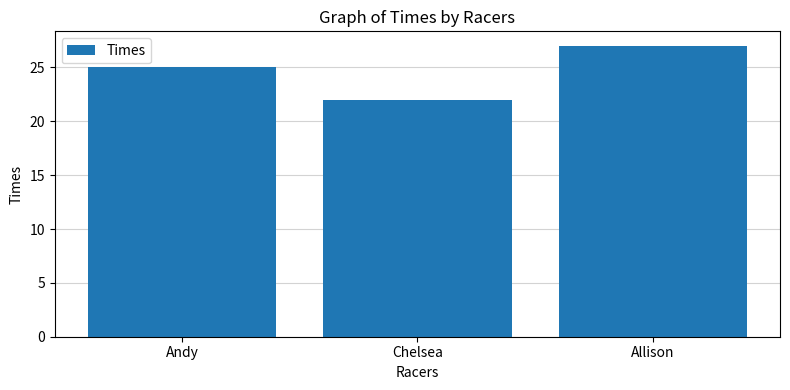

Approximately how many times larger is the value at Allison compared to Andy?

1.1